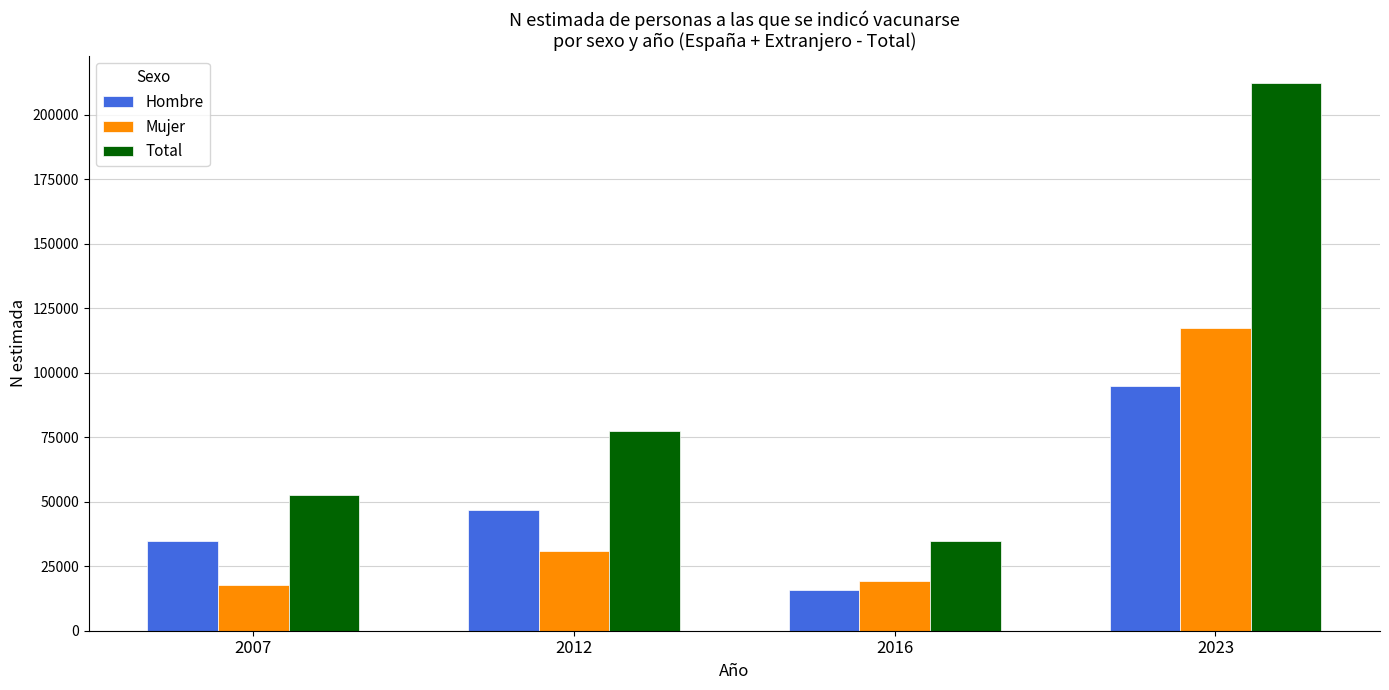

Reading left to right, transcribe all the data shown in this chart.

Hombre: 2007=34855	2012=46660	2016=15687	2023=94807
Mujer: 2007=17885	2012=30824	2016=19095	2023=117402
Total: 2007=52740	2012=77484	2016=34782	2023=212209